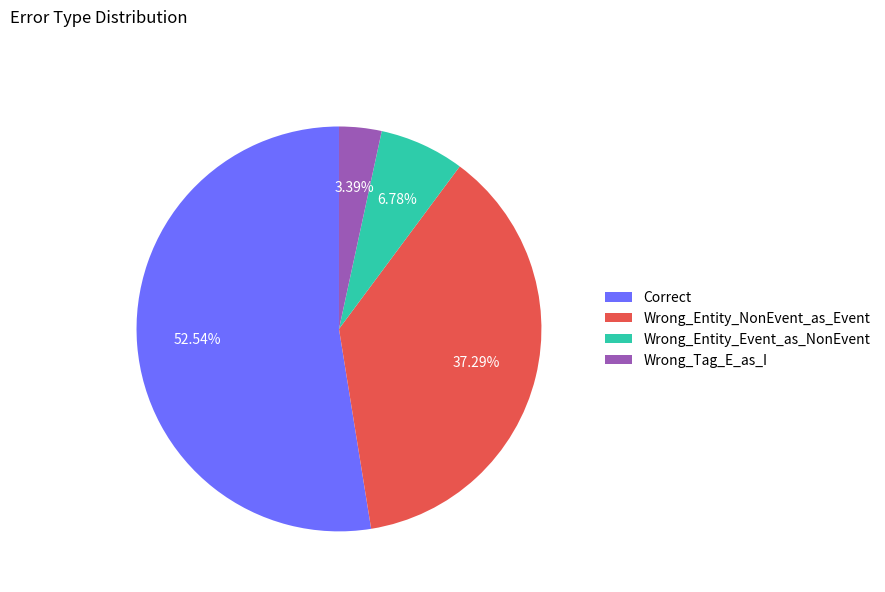

What is the smallest slice in the pie chart?

Wrong_Tag_E_as_I